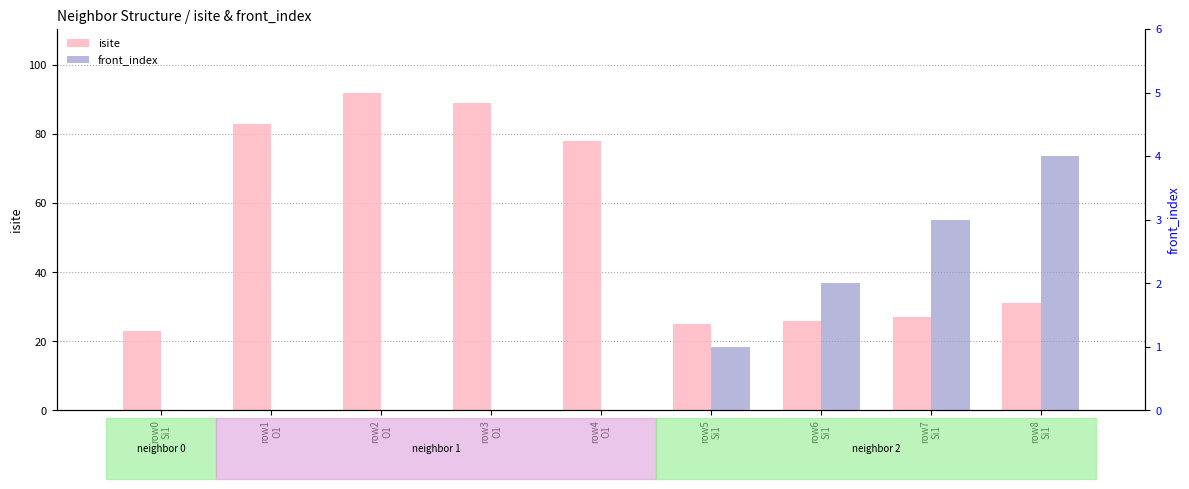

What is the highest value of the front_index series?

4